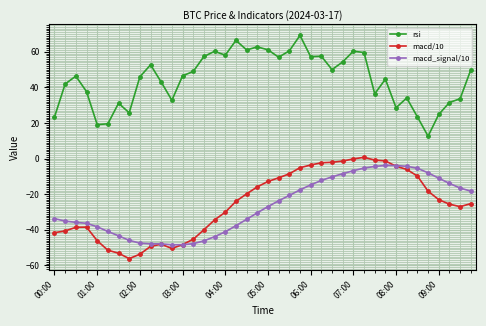

Does the chart display data point markers on the line(s)?

Yes